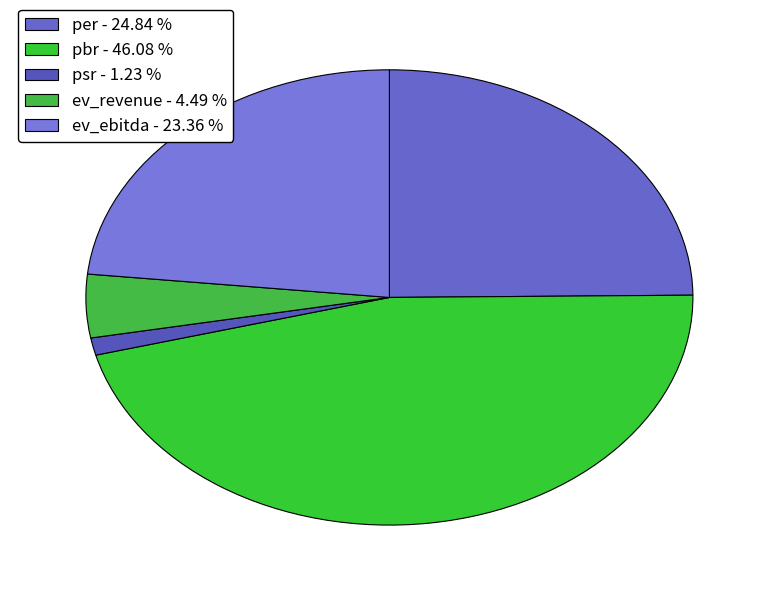

How many slices are in this pie chart?

5